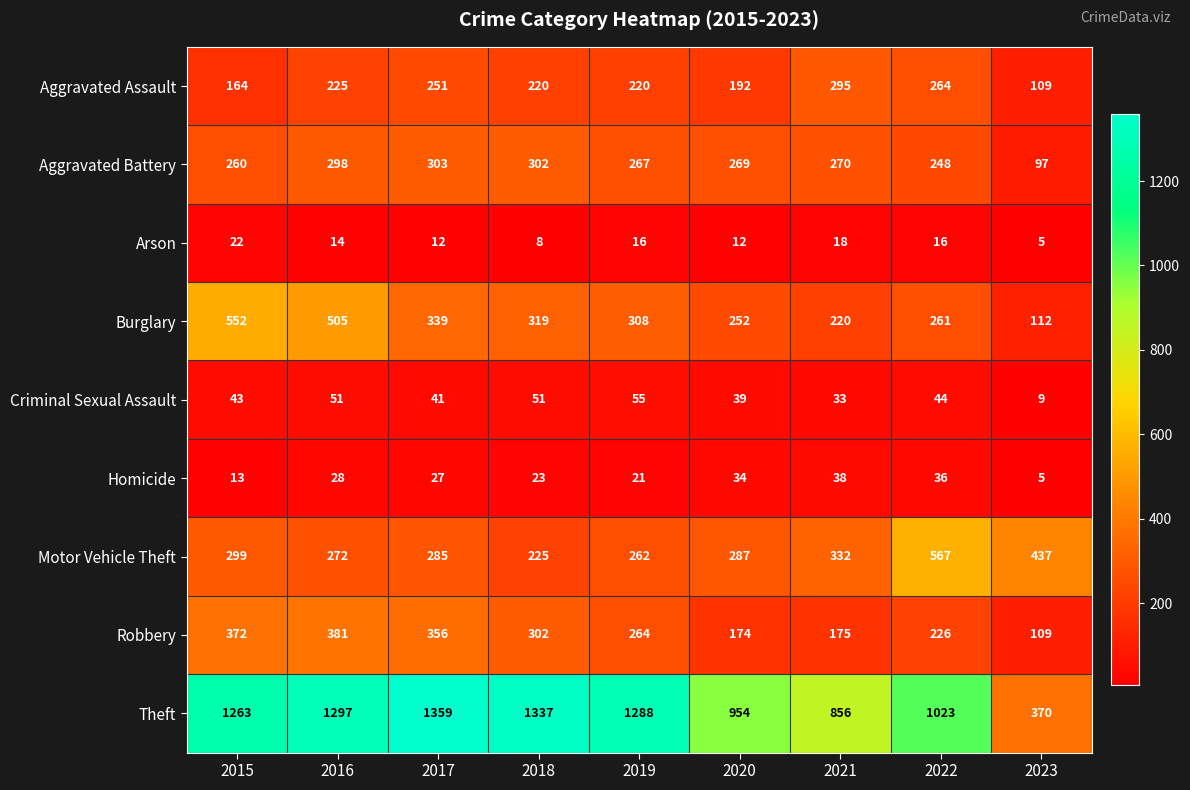

The value of Robbery at 2018 is 207. True or false?

False